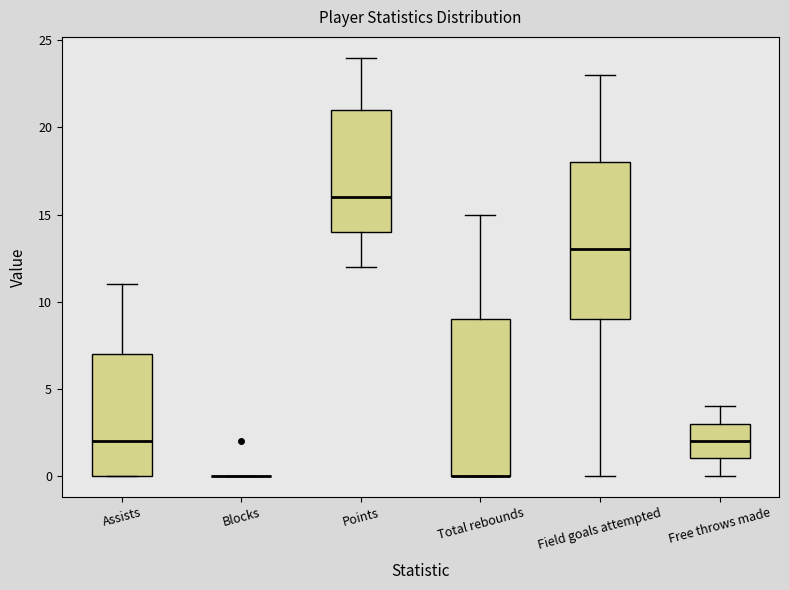

Reading left to right, transcribe this box plot: for each box, give where its median line is, the range the box spans, and where its two whiskers end, as read against the y-axis. The values are not printed on the chart, so give them approximately, as read against the axis.

Assists: median 2, box 0 to 7, whiskers 0 to 11
Blocks: box collapsed to a line at 0, whiskers 0 to 0
Points: median 16, box 14 to 21, whiskers 12 to 24
Total rebounds: median 0 (drawn on the box's lower edge), box 0 to 9, whiskers 0 to 15
Field goals attempted: median 13, box 9 to 18, whiskers 0 to 23
Free throws made: median 2, box 1 to 3, whiskers 0 to 4